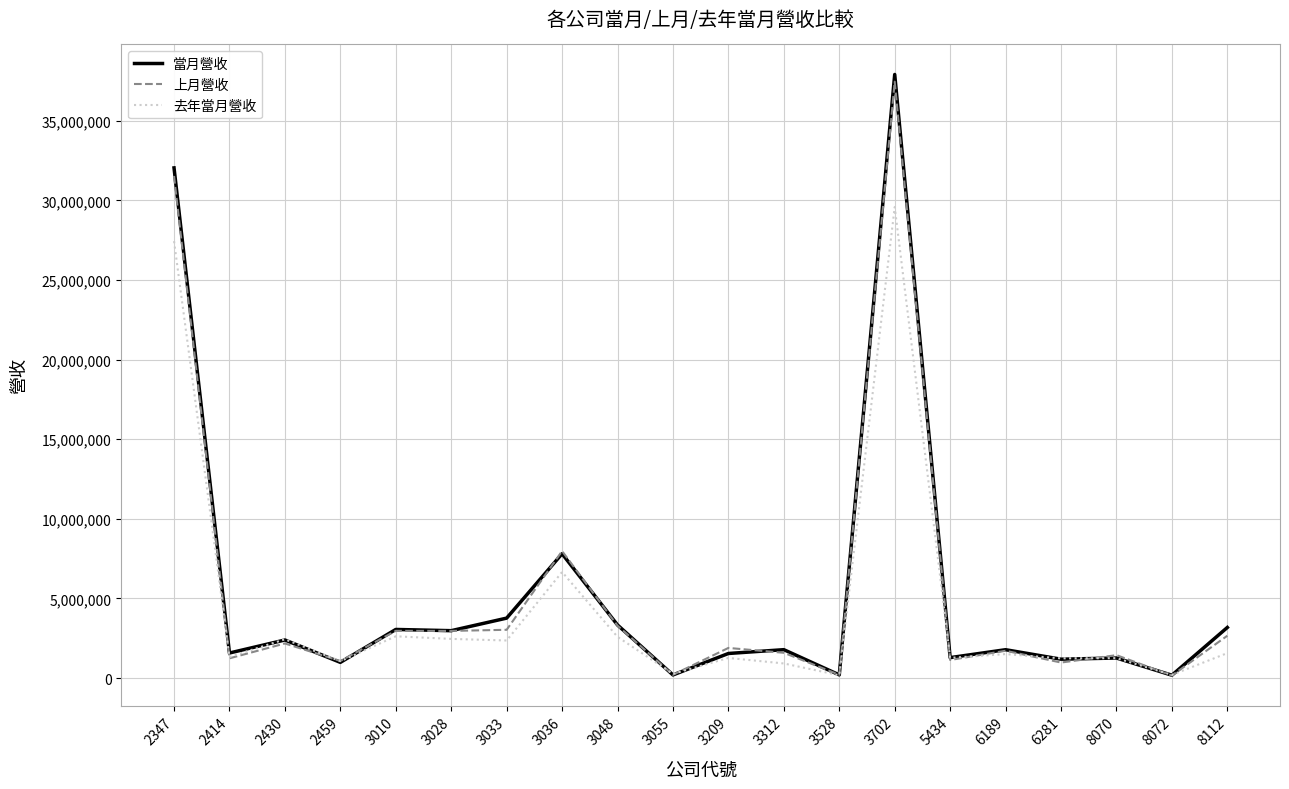

Is the value of 上月營收 at 6281 greater than the value of 去年當月營收 at 3010?

No